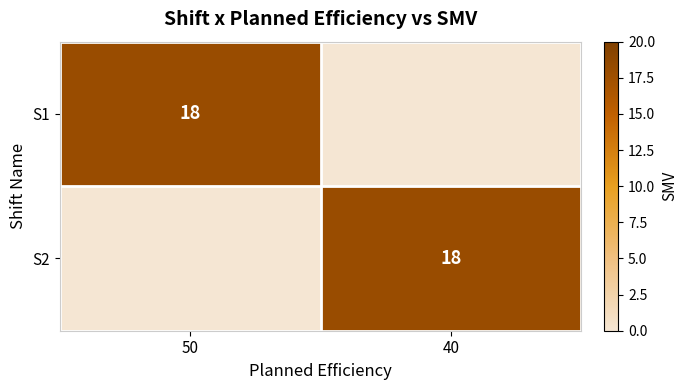

The value of S2 at 40 is 18. True or false?

True